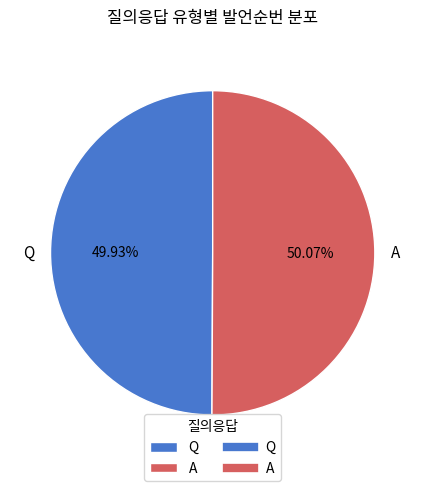

What is the ratio of the value at A to the value at Q?

1.0